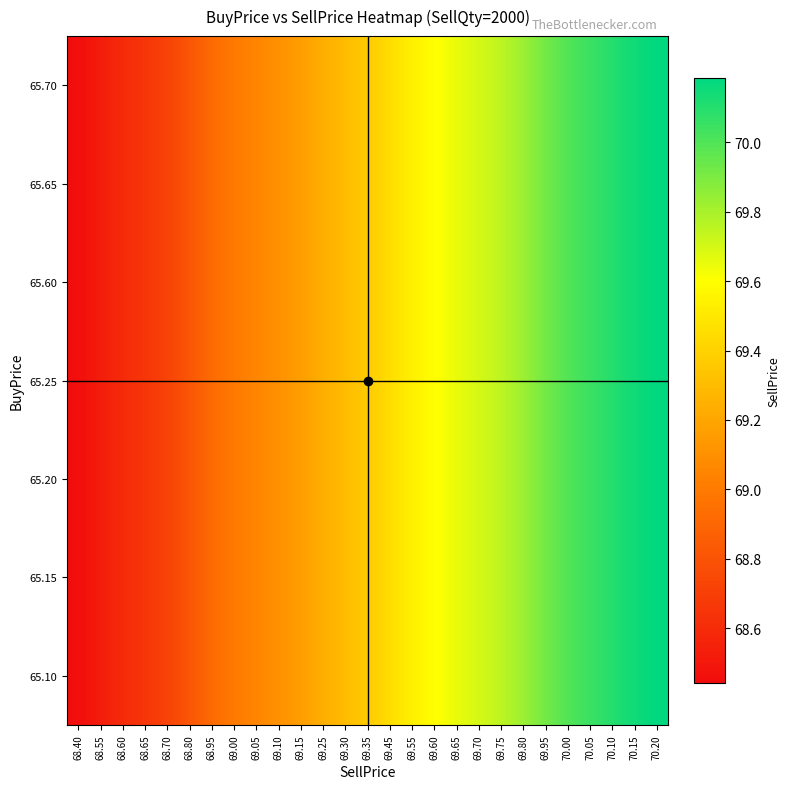

Reading right to left, what are all the values shown in this chart?

65.10: 70.20=70.2	70.15=70.1	70.10=70.1	70.05=70.0	70.00=70.0	69.95=69.9	69.80=69.8	69.75=69.8	69.70=69.7	69.65=69.6	69.60=69.6	69.55=69.5	69.45=69.5	69.35=69.4	69.30=69.3	69.25=69.2	69.15=69.2	69.10=69.1	69.05=69.0	69.00=69.0	68.95=68.9	68.80=68.8	68.70=68.7	68.65=68.7	68.60=68.6	68.55=68.5	68.40=68.4
65.15: 70.20=70.2	70.15=70.1	70.10=70.1	70.05=70.0	70.00=70.0	69.95=69.9	69.80=69.8	69.75=69.8	69.70=69.7	69.65=69.6	69.60=69.6	69.55=69.5	69.45=69.5	69.35=69.4	69.30=69.3	69.25=69.2	69.15=69.2	69.10=69.1	69.05=69.0	69.00=69.0	68.95=68.9	68.80=68.8	68.70=68.7	68.65=68.7	68.60=68.6	68.55=68.5	68.40=68.4
65.20: 70.20=70.2	70.15=70.1	70.10=70.1	70.05=70.0	70.00=70.0	69.95=69.9	69.80=69.8	69.75=69.8	69.70=69.7	69.65=69.6	69.60=69.6	69.55=69.5	69.45=69.5	69.35=69.4	69.30=69.3	69.25=69.2	69.15=69.2	69.10=69.1	69.05=69.0	69.00=69.0	68.95=68.9	68.80=68.8	68.70=68.7	68.65=68.7	68.60=68.6	68.55=68.5	68.40=68.4
65.25: 70.20=70.2	70.15=70.1	70.10=70.1	70.05=70.0	70.00=70.0	69.95=69.9	69.80=69.8	69.75=69.8	69.70=69.7	69.65=69.6	69.60=69.6	69.55=69.5	69.45=69.5	69.35=69.4	69.30=69.3	69.25=69.2	69.15=69.2	69.10=69.1	69.05=69.0	69.00=69.0	68.95=68.9	68.80=68.8	68.70=68.7	68.65=68.7	68.60=68.6	68.55=68.5	68.40=68.4
65.60: 70.20=70.2	70.15=70.1	70.10=70.1	70.05=70.0	70.00=70.0	69.95=69.9	69.80=69.8	69.75=69.8	69.70=69.7	69.65=69.6	69.60=69.6	69.55=69.5	69.45=69.5	69.35=69.4	69.30=69.3	69.25=69.2	69.15=69.2	69.10=69.1	69.05=69.0	69.00=69.0	68.95=68.9	68.80=68.8	68.70=68.7	68.65=68.7	68.60=68.6	68.55=68.5	68.40=68.4
65.65: 70.20=70.2	70.15=70.1	70.10=70.1	70.05=70.0	70.00=70.0	69.95=69.9	69.80=69.8	69.75=69.8	69.70=69.7	69.65=69.6	69.60=69.6	69.55=69.5	69.45=69.5	69.35=69.4	69.30=69.3	69.25=69.2	69.15=69.2	69.10=69.1	69.05=69.0	69.00=69.0	68.95=68.9	68.80=68.8	68.70=68.7	68.65=68.7	68.60=68.6	68.55=68.5	68.40=68.4
65.70: 70.20=70.2	70.15=70.1	70.10=70.1	70.05=70.0	70.00=70.0	69.95=69.9	69.80=69.8	69.75=69.8	69.70=69.7	69.65=69.6	69.60=69.6	69.55=69.5	69.45=69.5	69.35=69.4	69.30=69.3	69.25=69.2	69.15=69.2	69.10=69.1	69.05=69.0	69.00=69.0	68.95=68.9	68.80=68.8	68.70=68.7	68.65=68.7	68.60=68.6	68.55=68.5	68.40=68.4